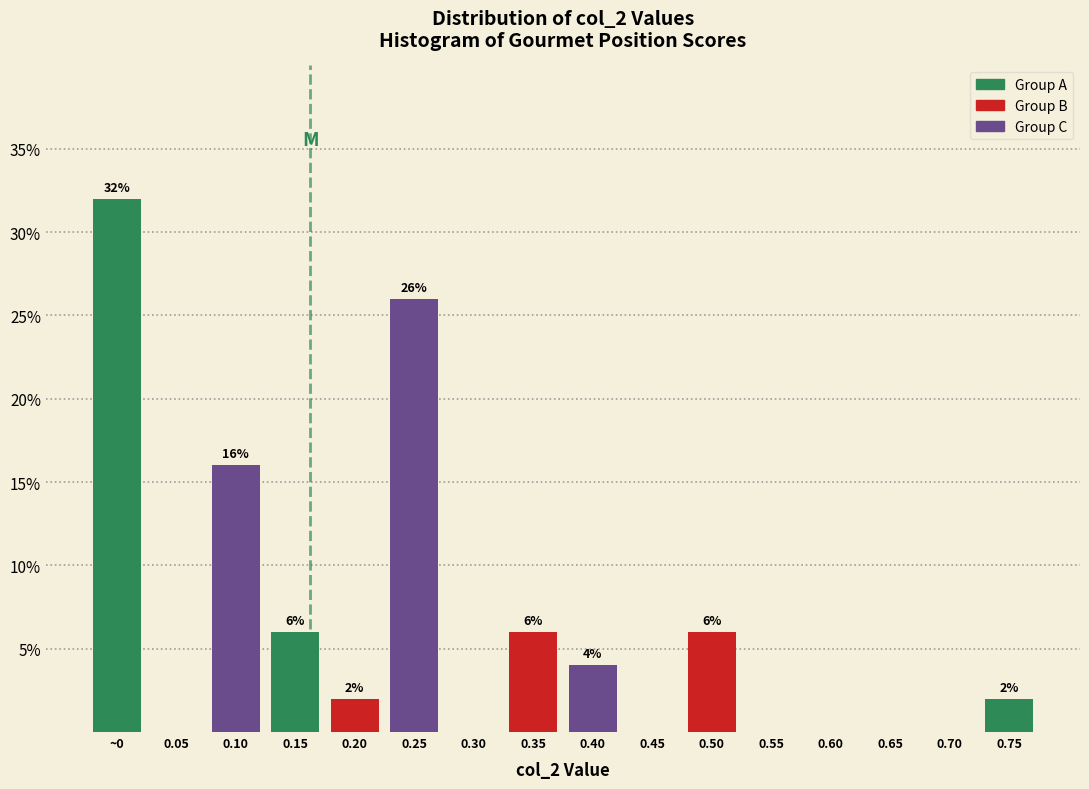

What is the greatest value displayed?

32